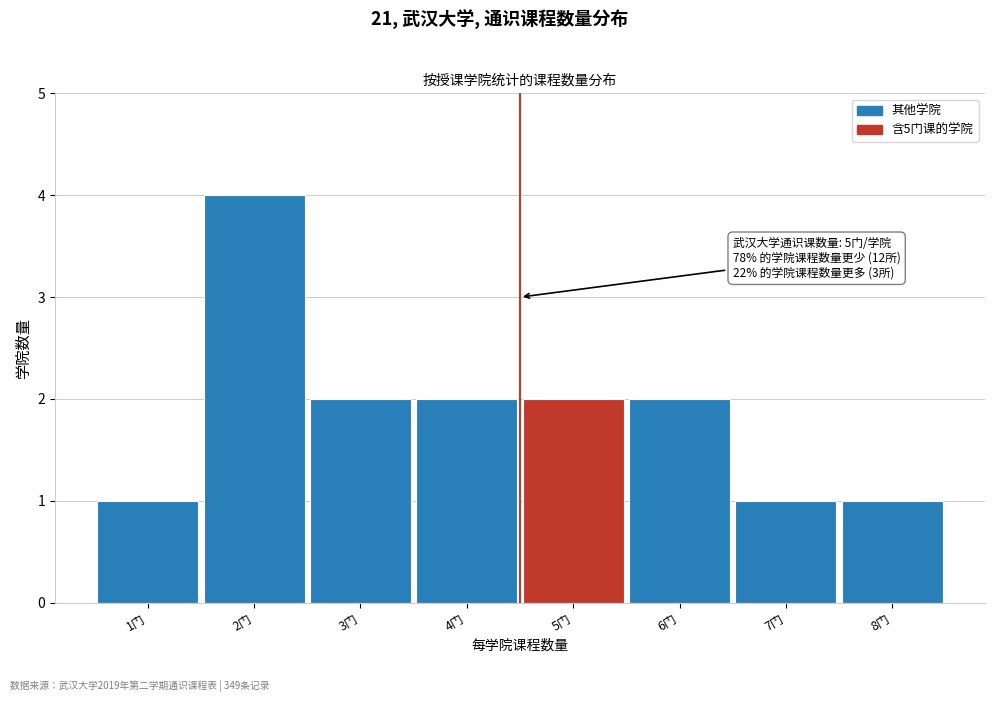

Reading right to left, what are all the values shown in this chart?

8门=1	7门=1	6门=2	5门=2	4门=2	3门=2	2门=4	1门=1